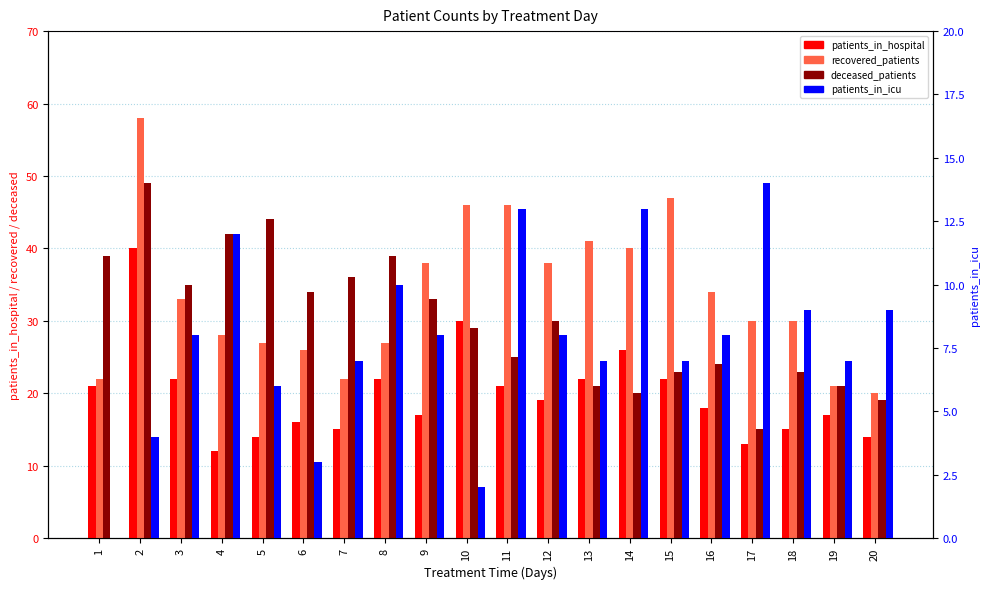

Between 15 and 12, which is larger?

15